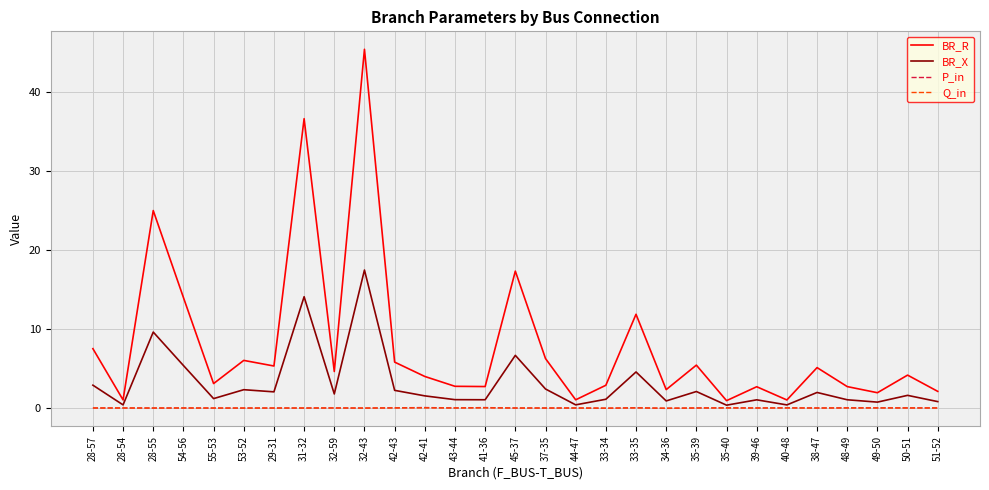

What is the greatest value displayed?

45.4